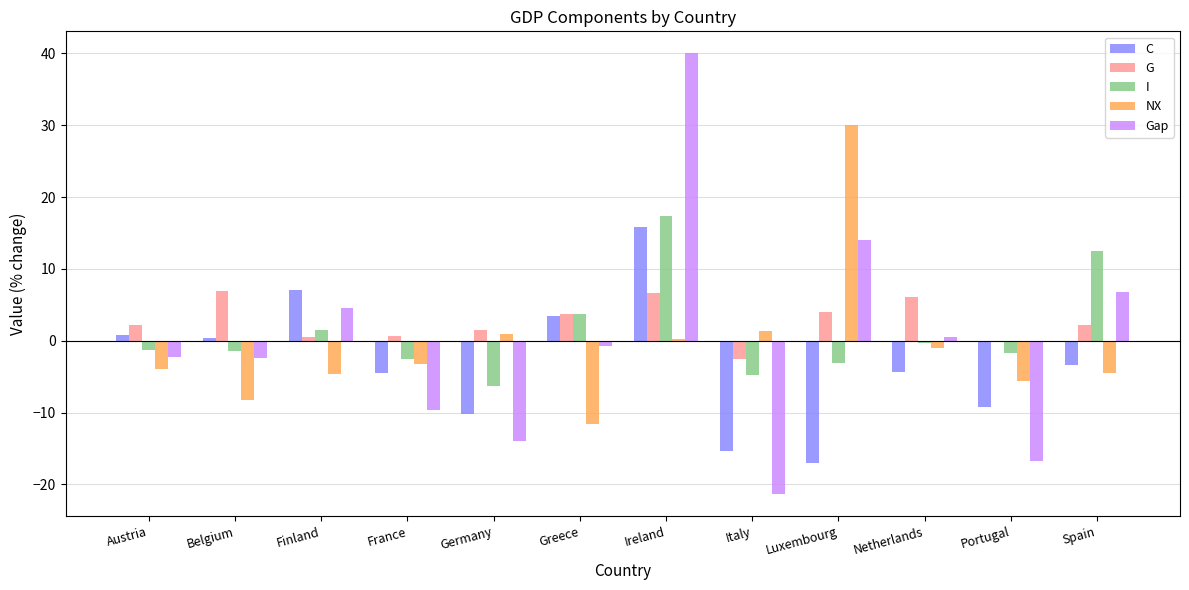

Between Italy and Netherlands, which series saw the biggest shift?

Gap